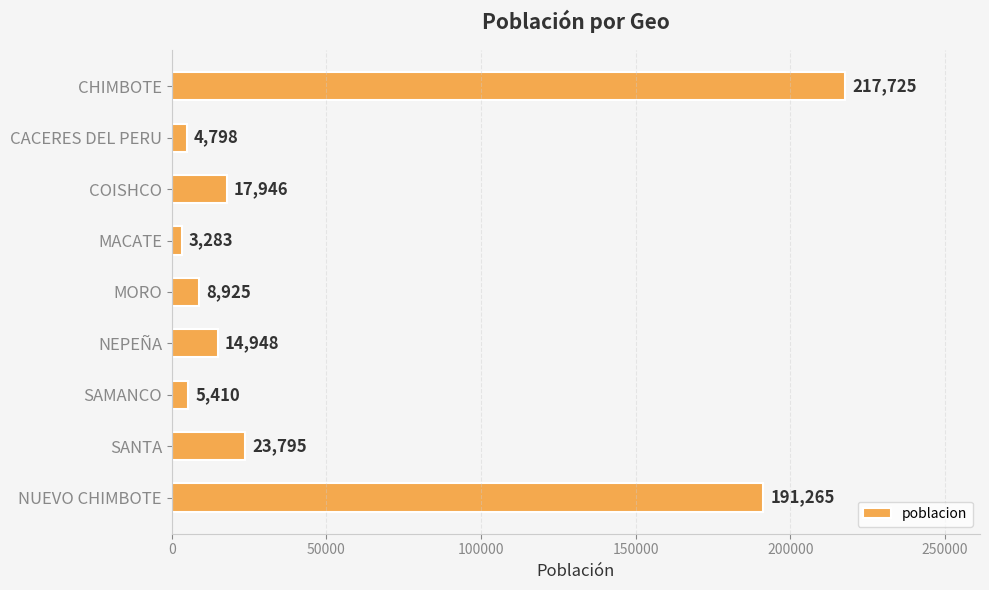

What is the sum of the values at COISHCO and SAMANCO?

23356